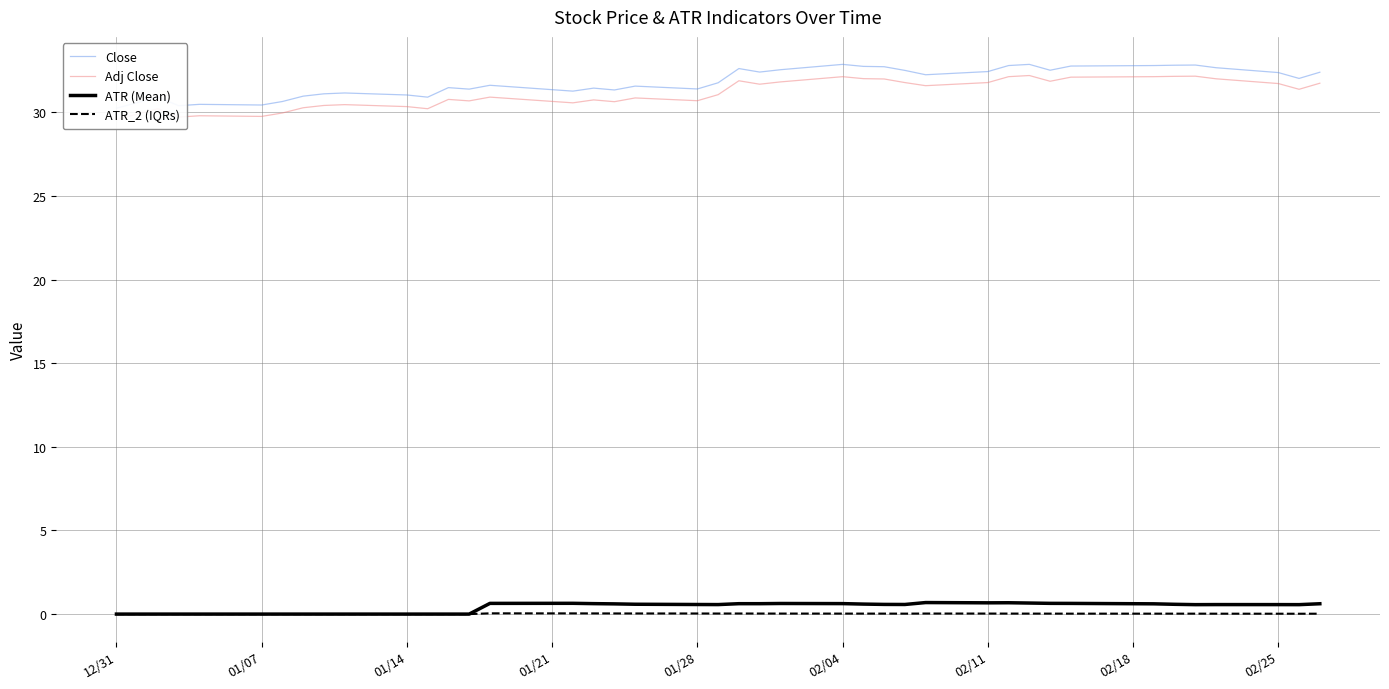

What are all the series names shown in the legend?

Close, Adj Close, ATR (Mean), ATR_2 (IQRs)